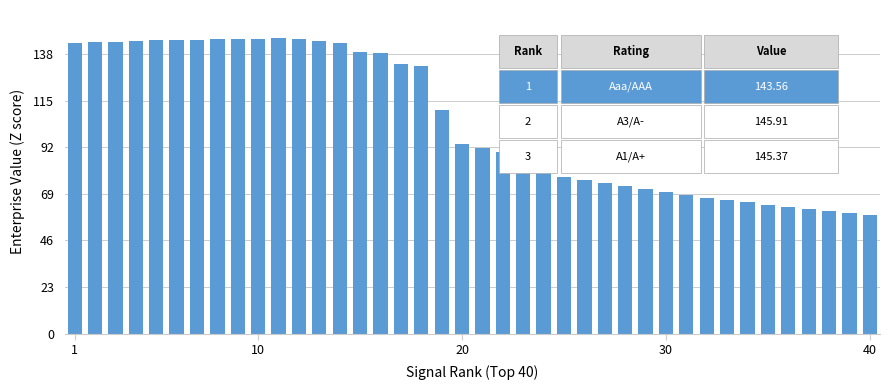

What is the difference between the maximum and minimum values?

87.5